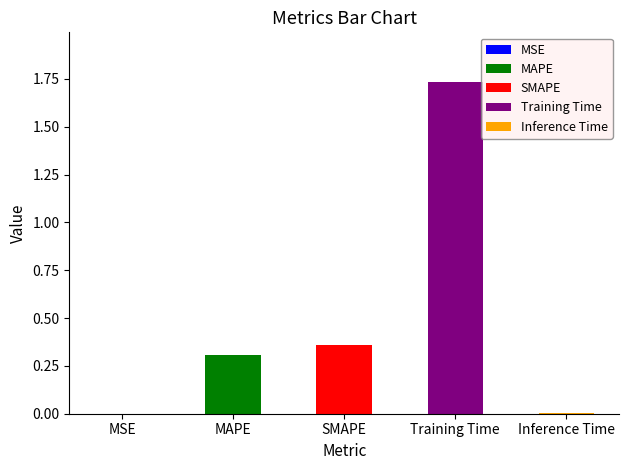

What is the label of the 4th bar from the left?

Training Time